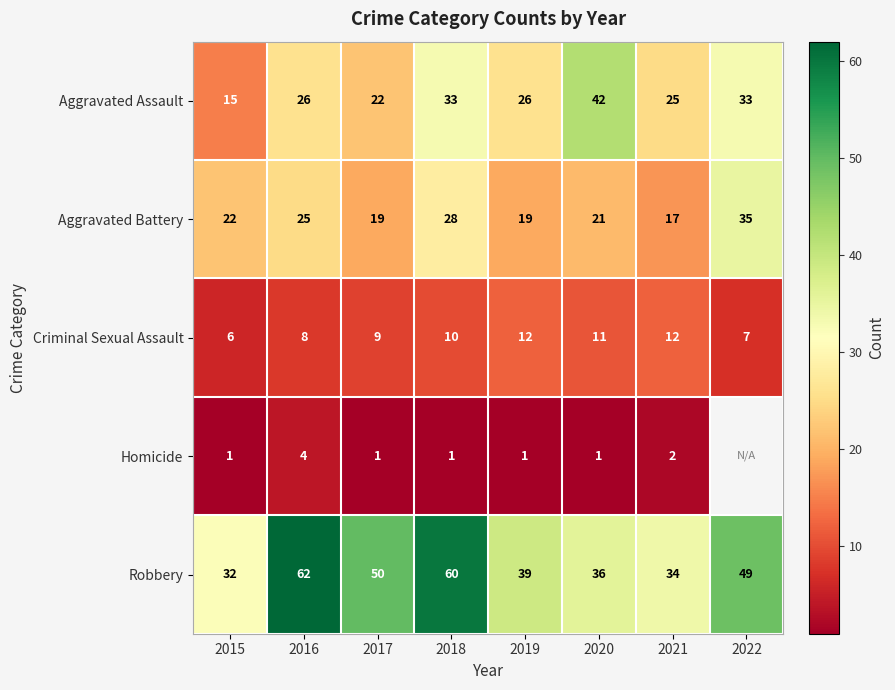

At which category is the sum across all series the highest?

2018